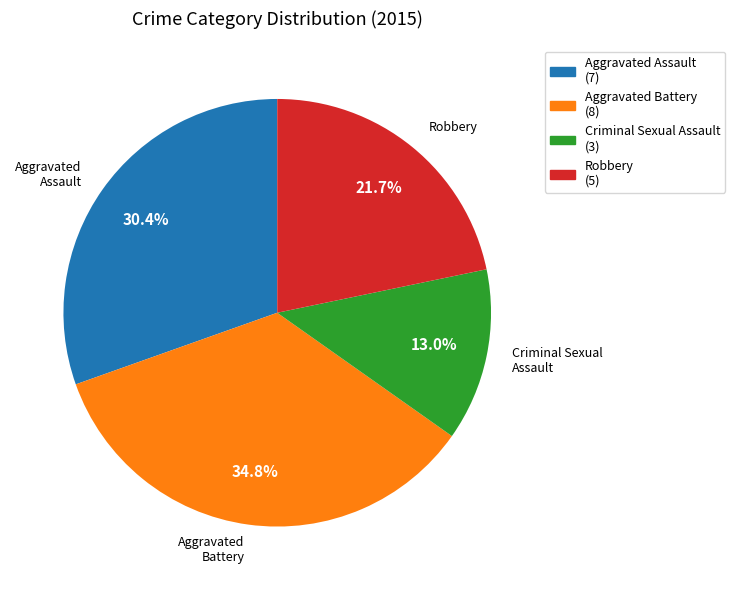

Is there any slice that represents more than half of the pie?

No